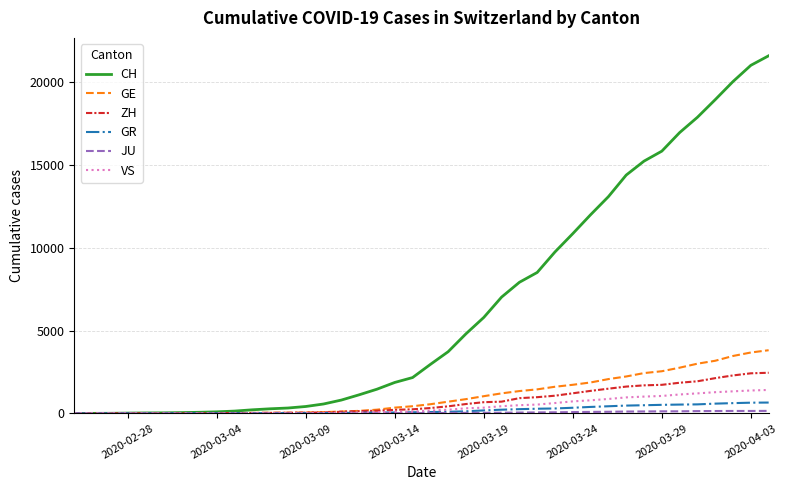

What is the greatest value displayed?

21587